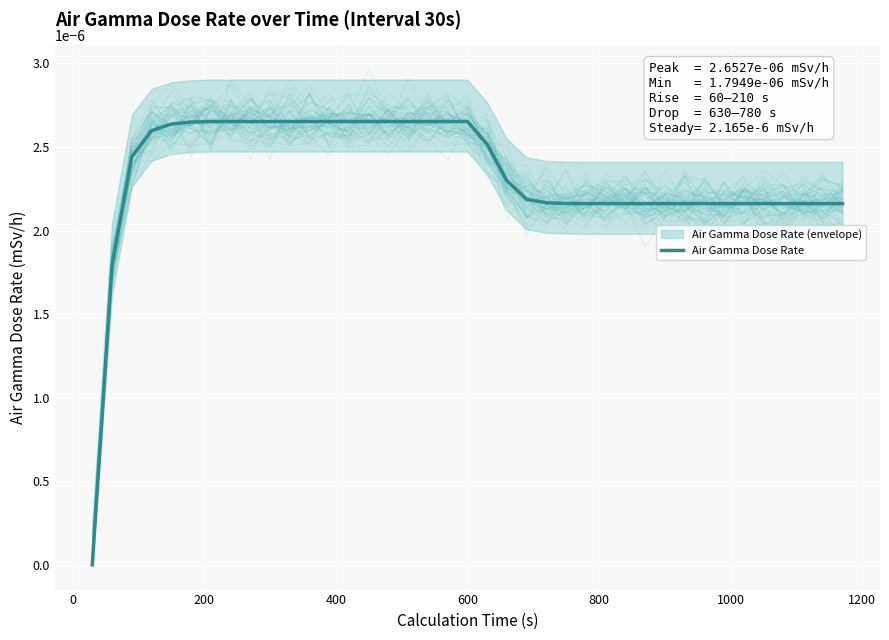

The value at −200 is -0.0. True or false?

False